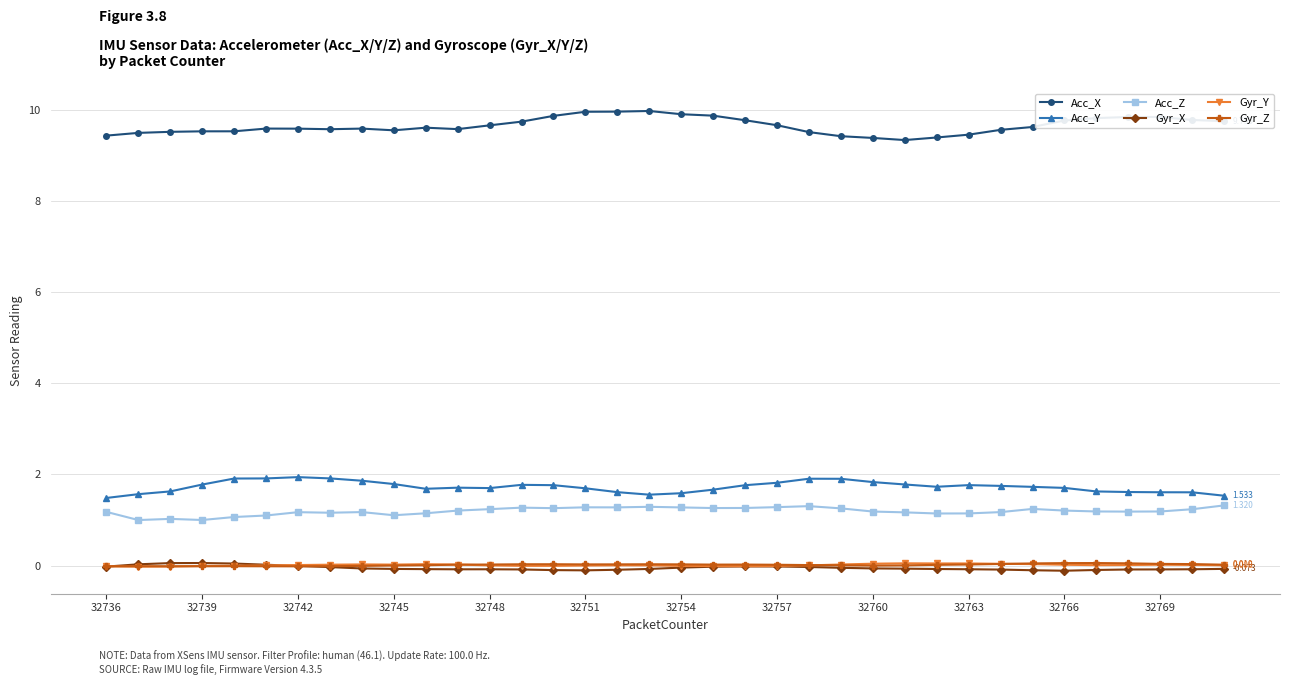

True or false: Acc_Z and Acc_X cross at least once.

False